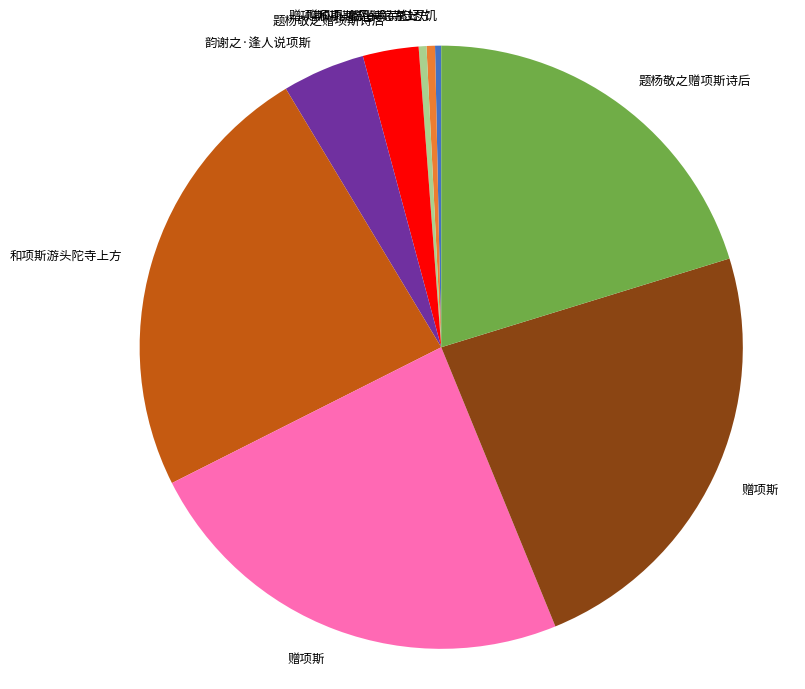

Is there a majority slice in this chart?

No